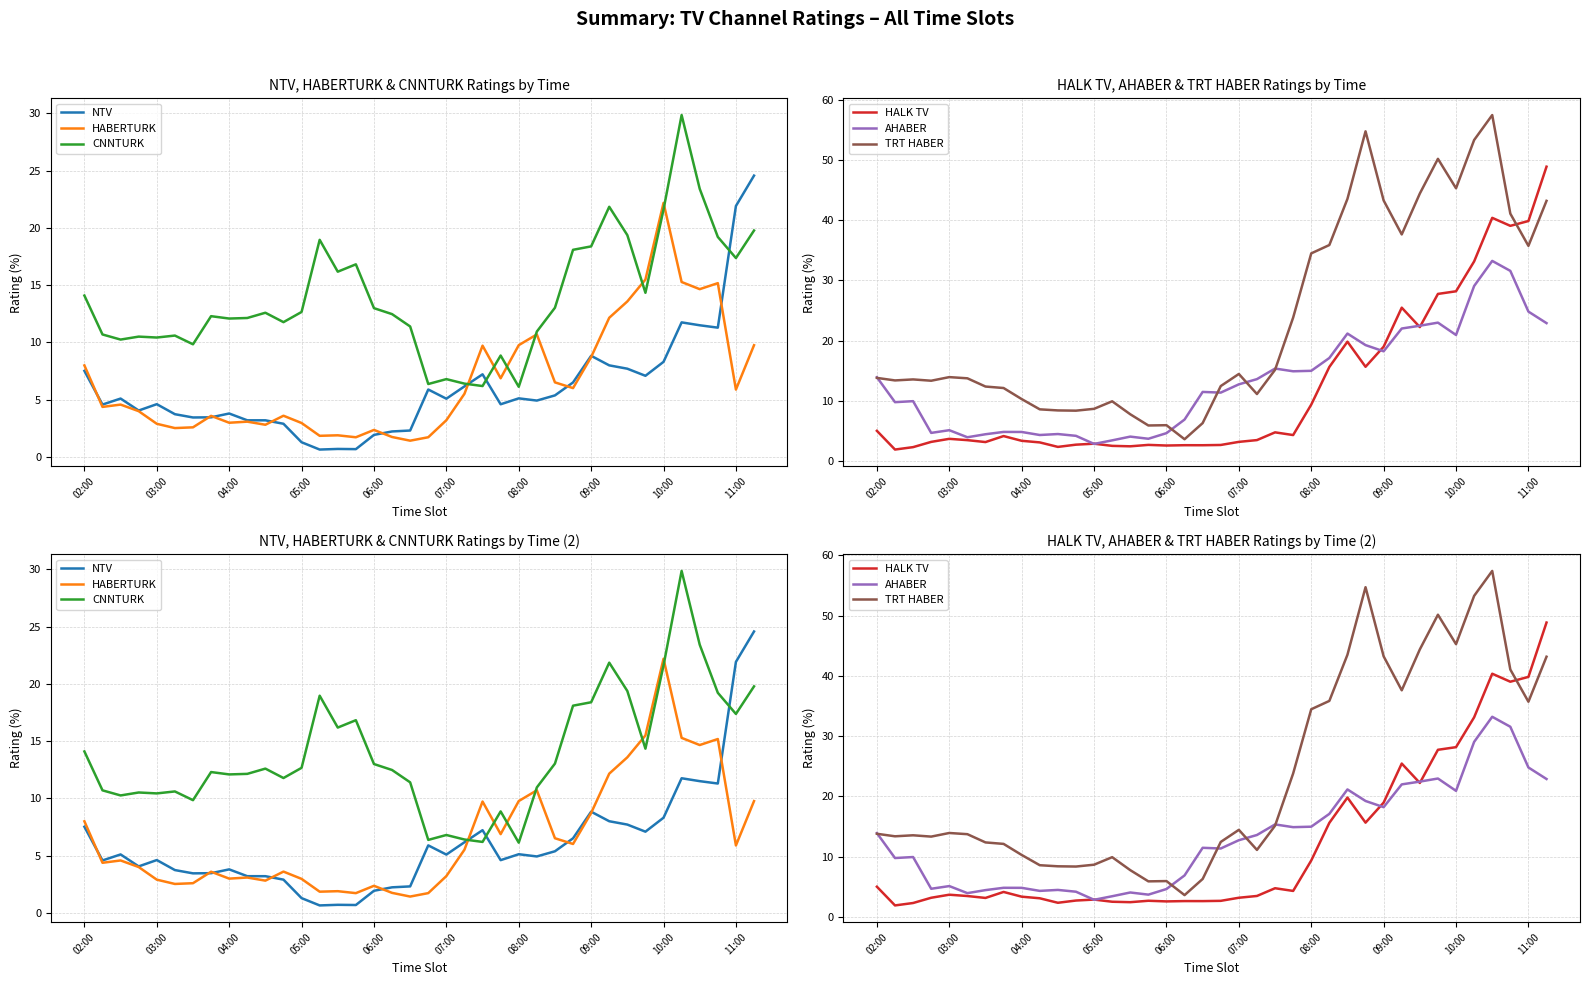

Is the value of CNNTURK at 32 greater than the value of HALK TV at 19?

Yes